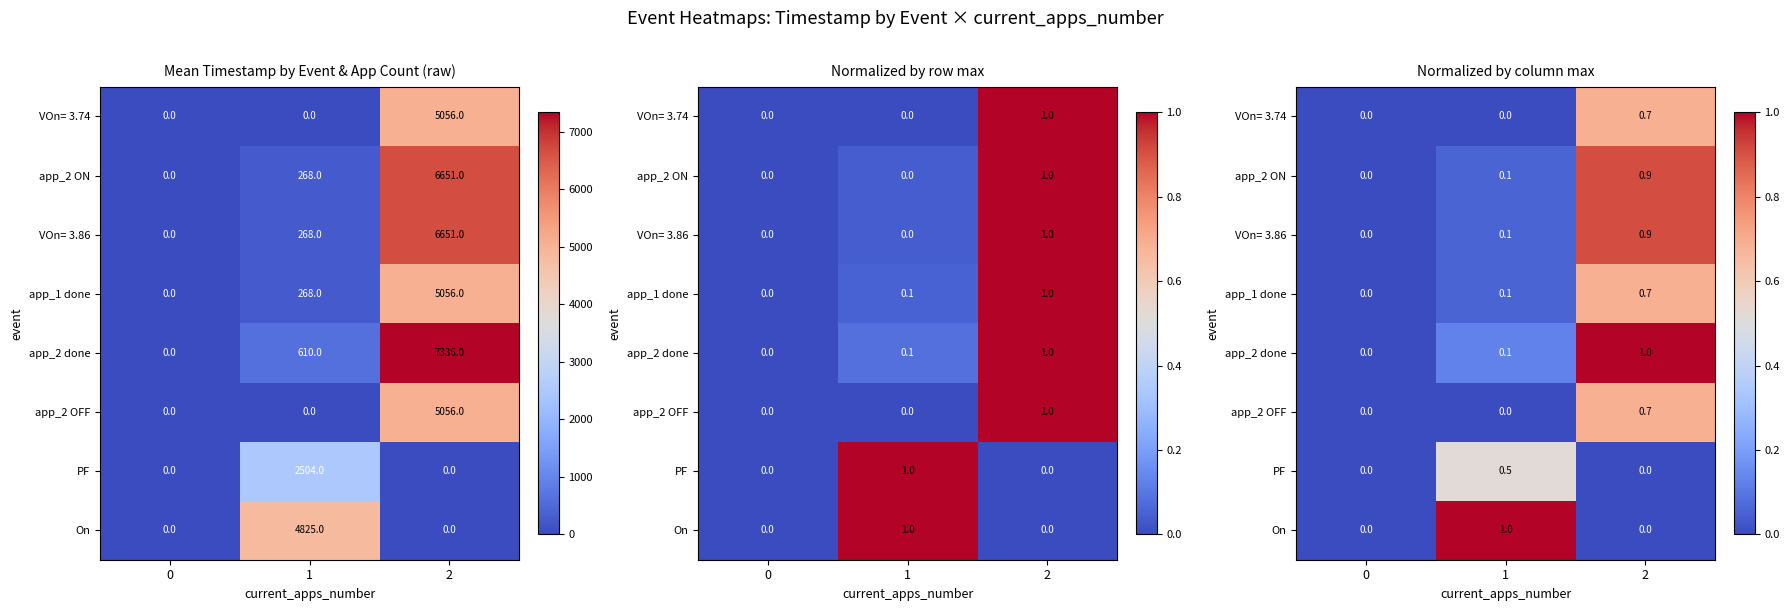

Which label corresponds to the largest value in the chart?

2